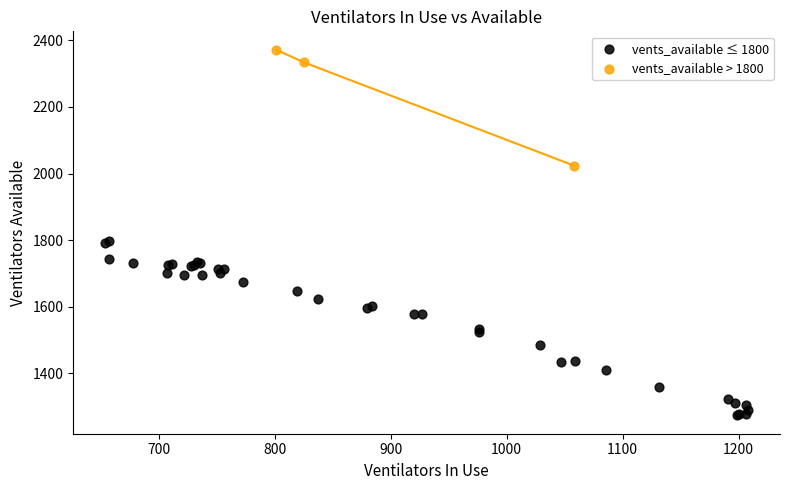

Which series contains the highest Y value?

vents_available > 1800